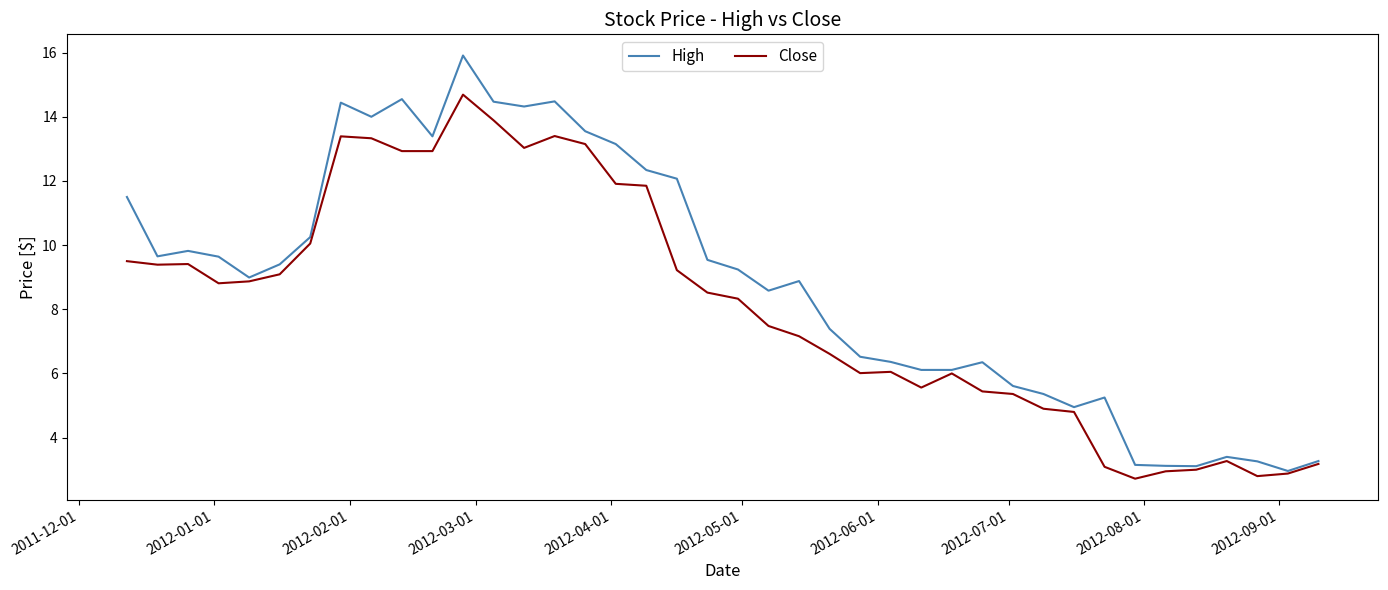

Which series has the largest range (max minus min)?

High